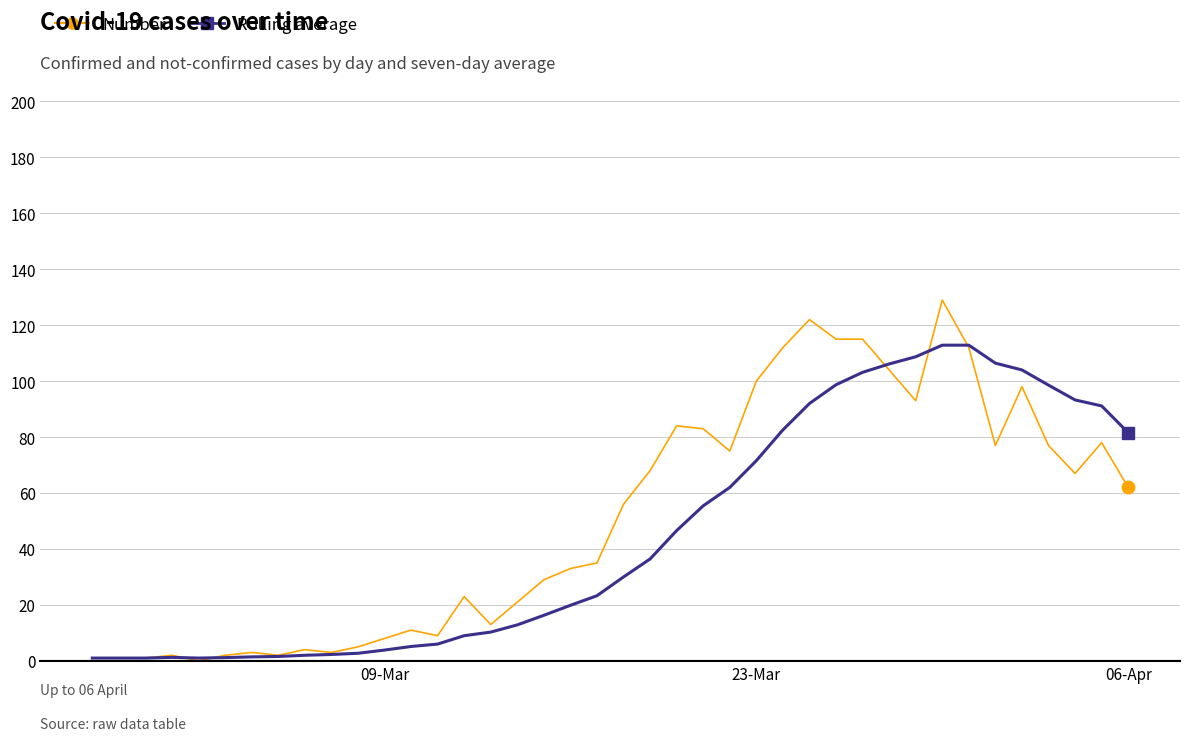

List the series in order of their peak value, lowest first.

Rolling average, Number